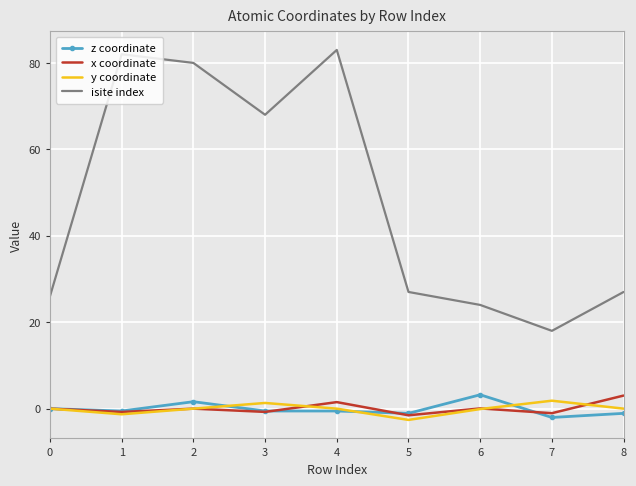

The value of isite index at 5 is 10.9. True or false?

False